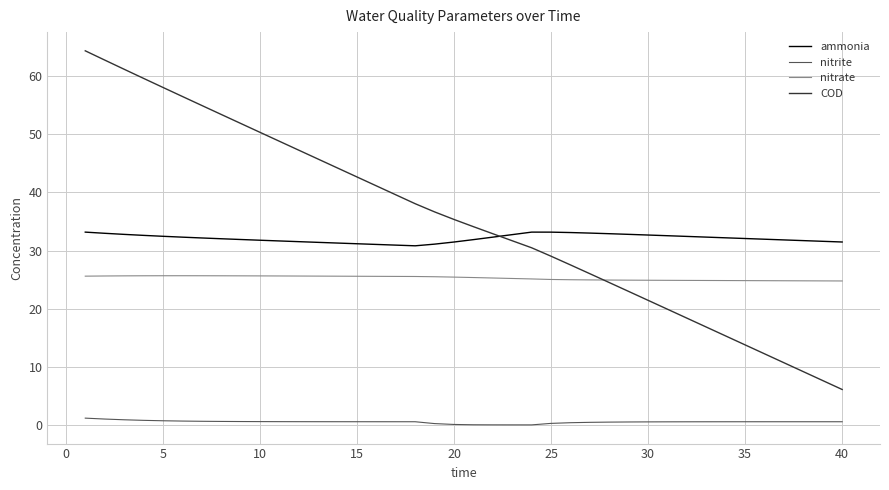

How many lines are shown in the chart?

4